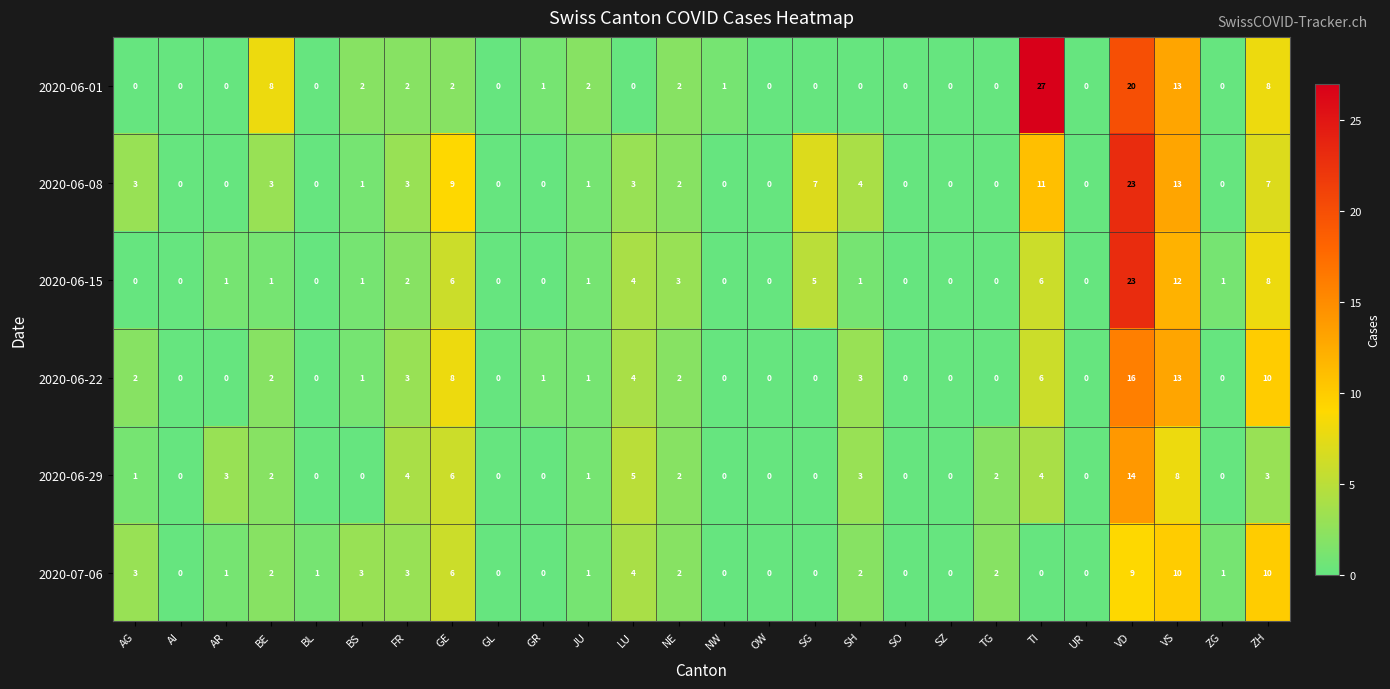

What is the average value of the 2020-06-22 series?

3